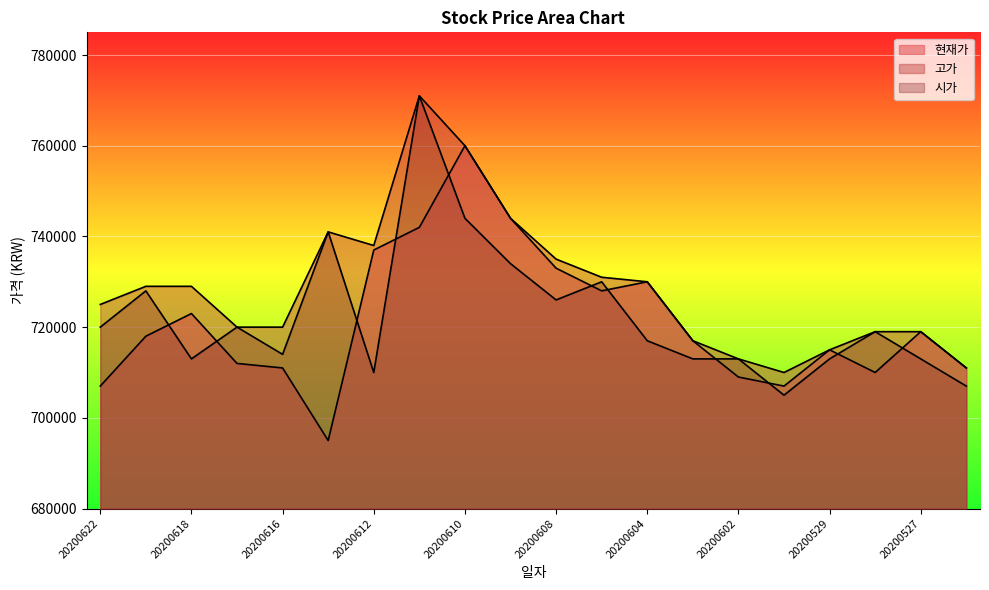

At which category does the chart reach its minimum across all series?

20200615